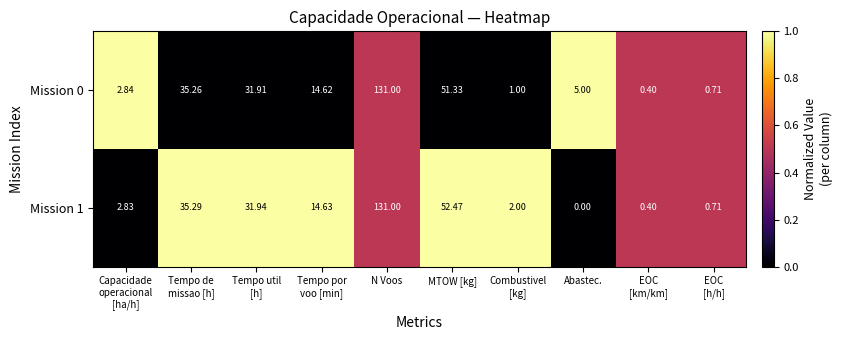

At which category is the sum across all series the highest?

N Voos